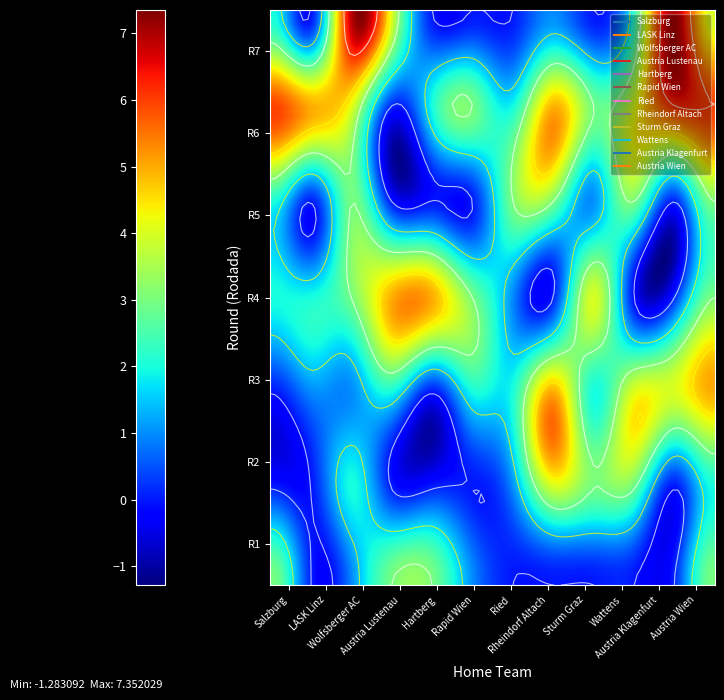

What is the difference between the second highest and minimum values in the LASK Linz series?

2